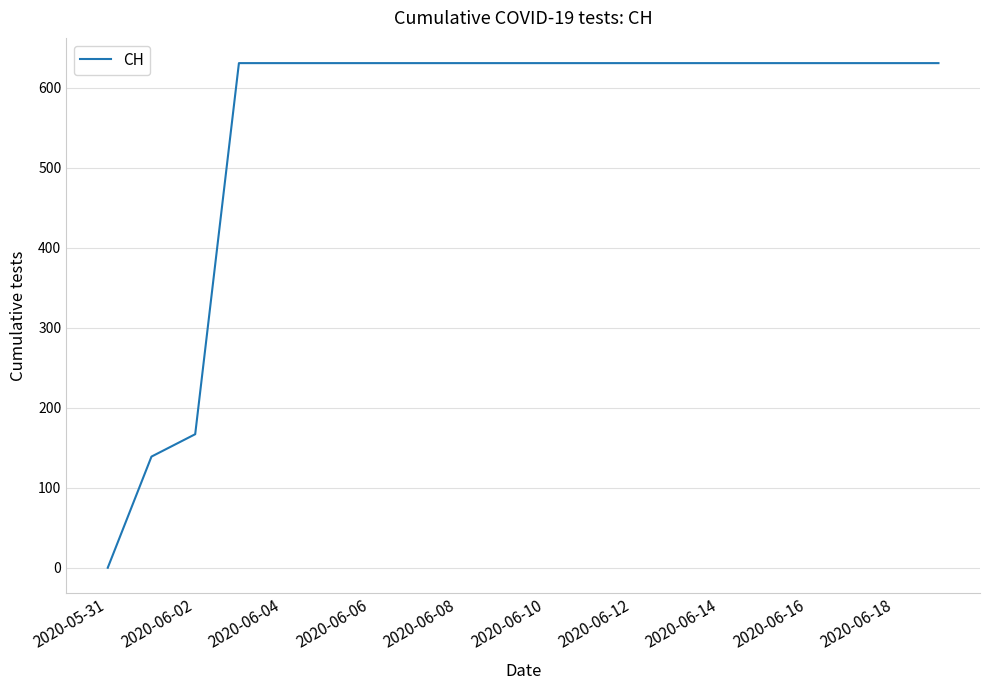

How many lines are shown in the chart?

1